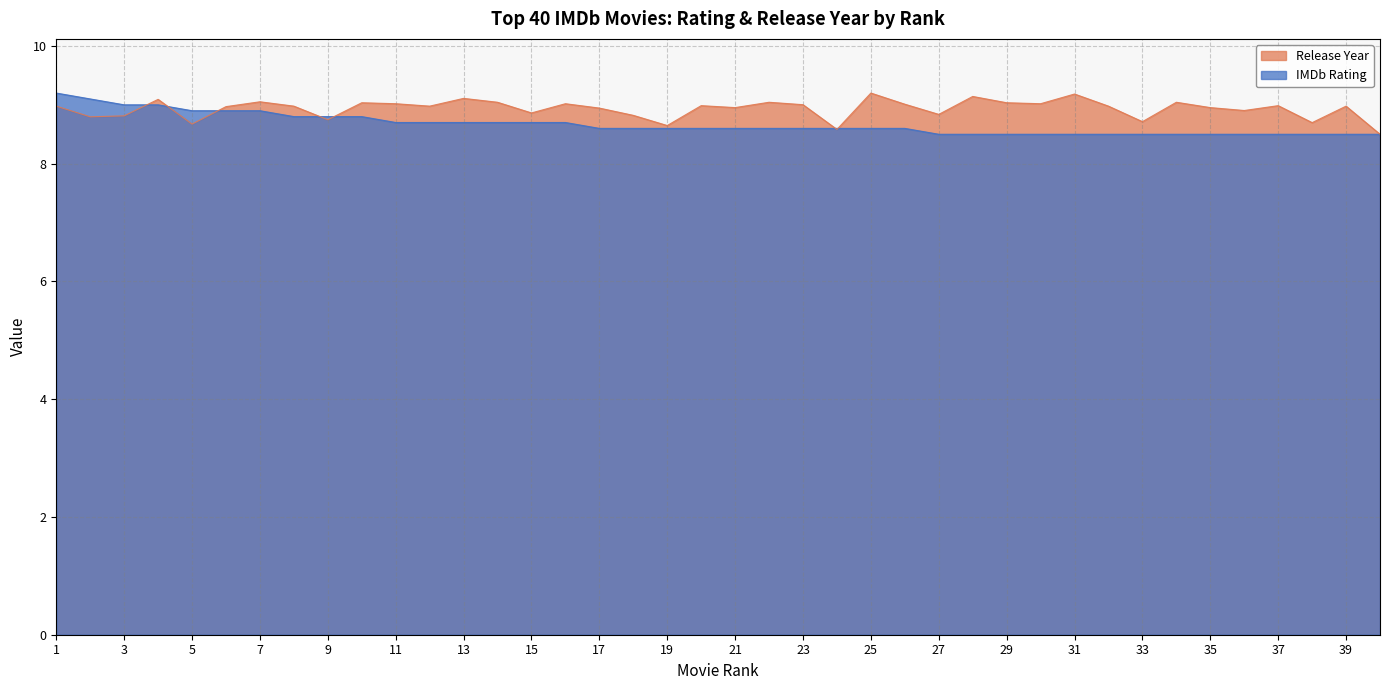

Between 26 and 16, which is larger?

16